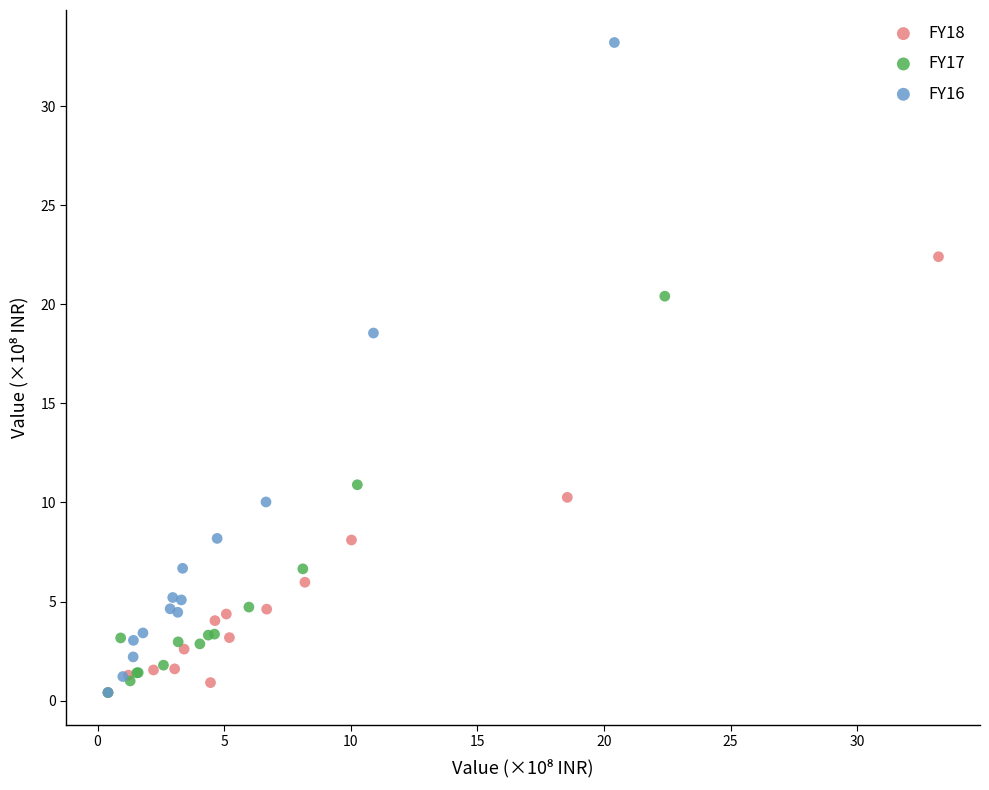

Which series has the widest spread of Y values?

FY16